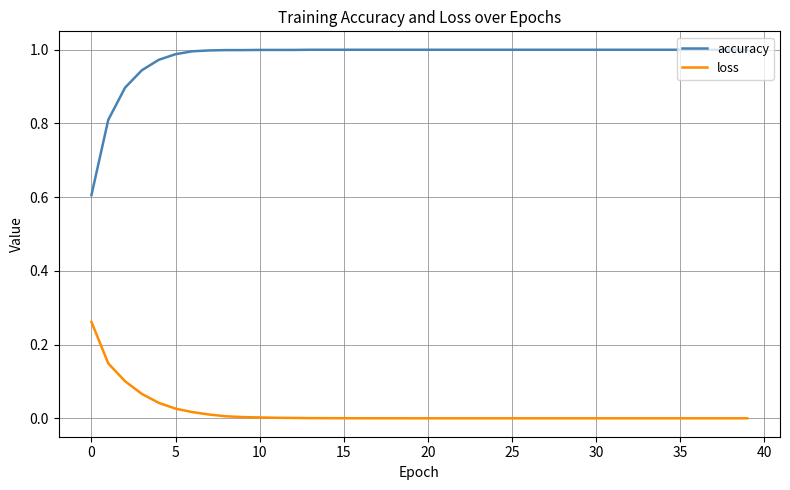

List the series in order of their peak value, highest first.

accuracy, loss